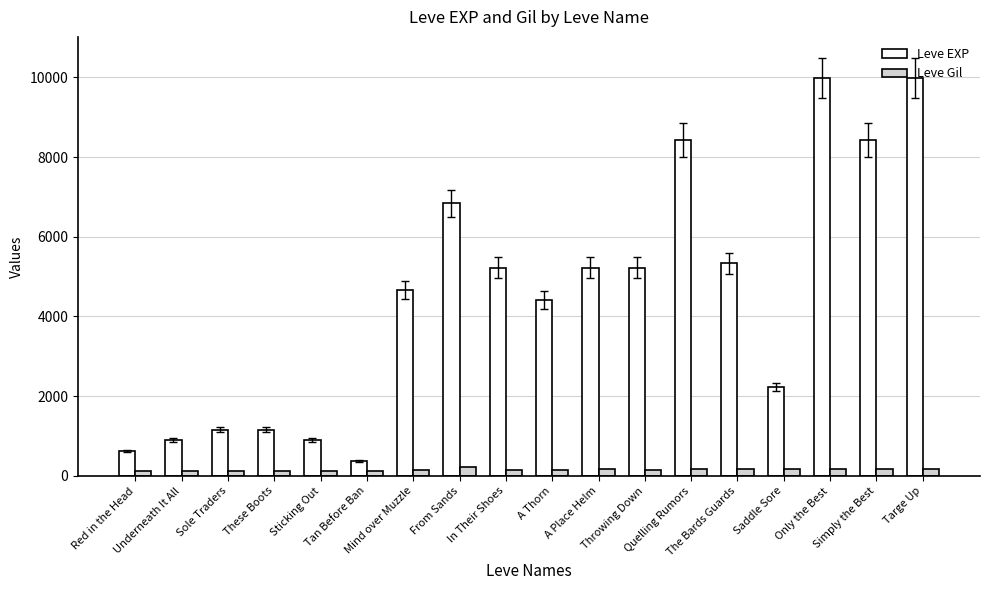

The Leve EXP series shows 8430 at Quelling Rumors. True or false?

True